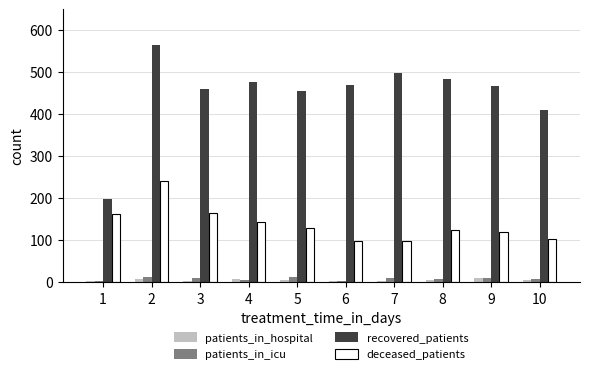

Are the bars horizontal?

No